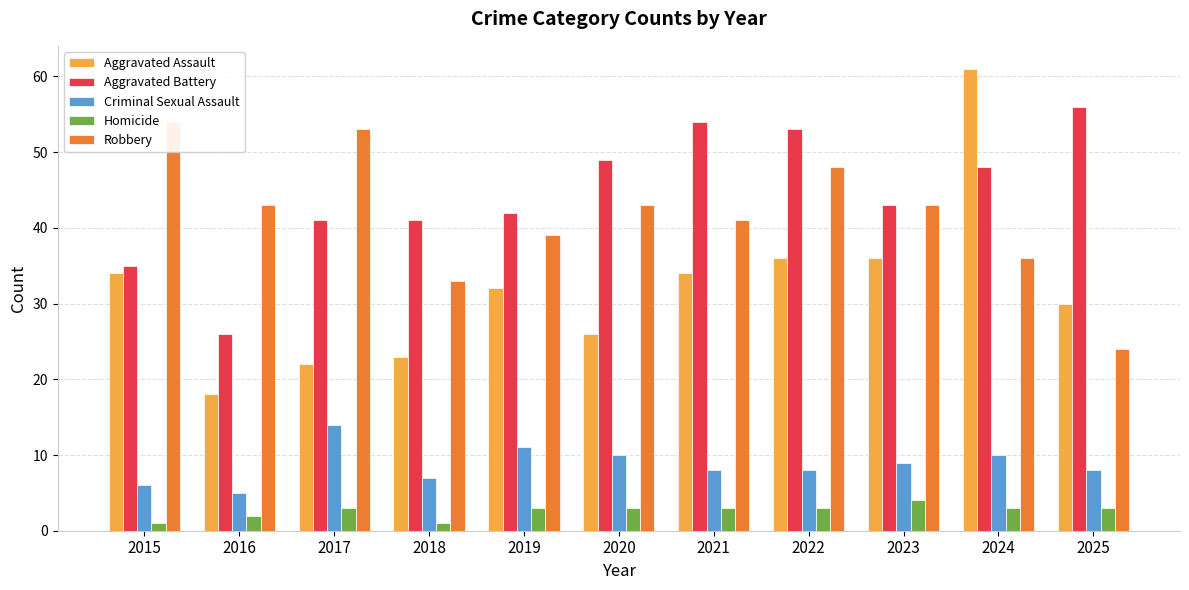

What is the average value of the Robbery series?

42